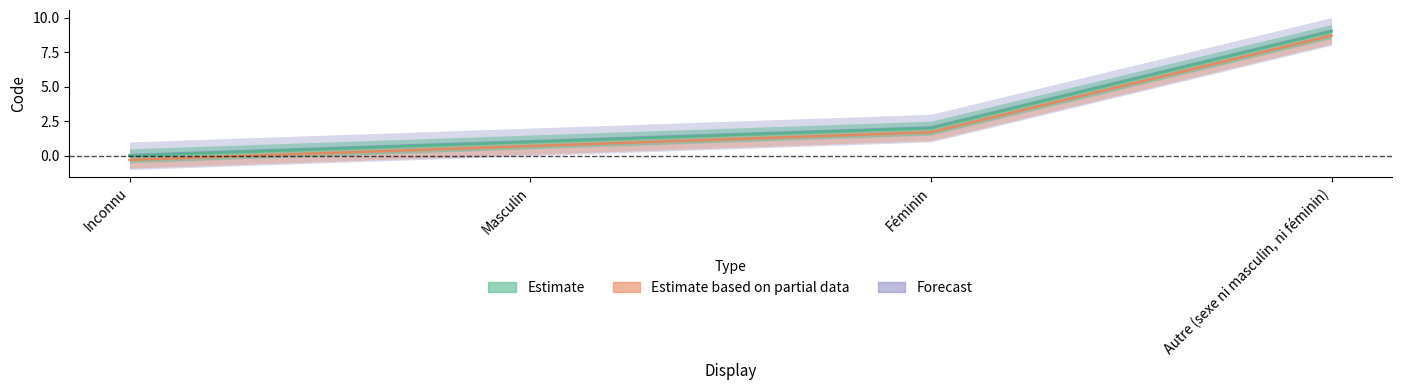

The chart shows a value of -0.1 at Inconnu. True or false?

False